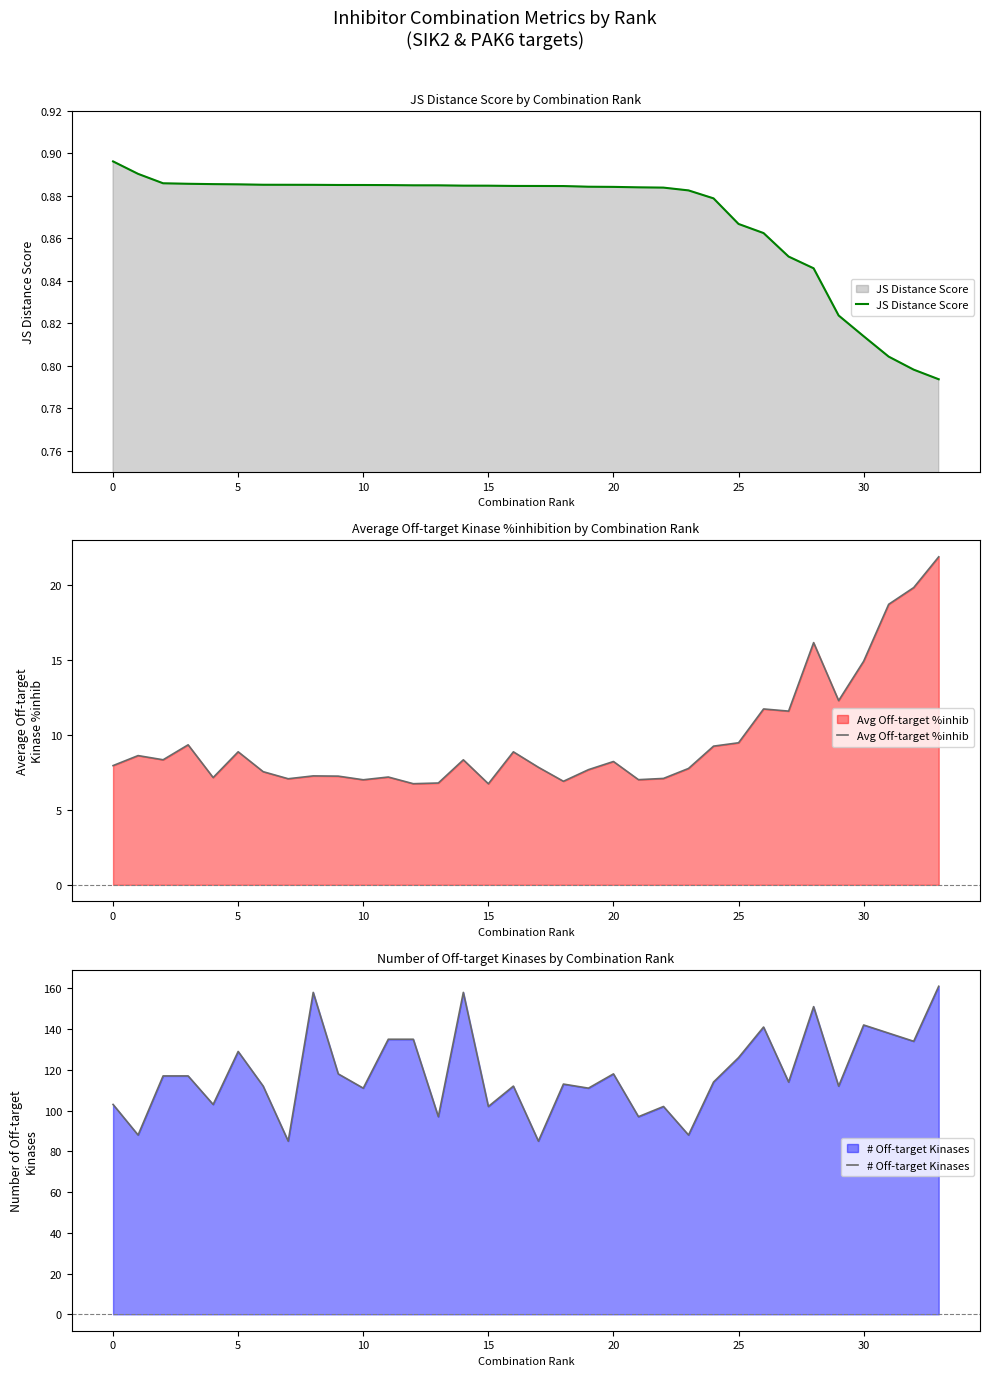

Reading left to right, extract all data points from this chart.

JS Distance Score: 0.9	0.9	0.9	0.9	0.9	0.9	0.9	0.9	0.9	0.9	0.9	0.9	0.9	0.9	0.9	0.9	0.9	0.9	0.9	0.9	0.9	0.9	0.9	0.9	0.9	0.9	0.9	0.9	0.8	0.8	0.8	0.8	0.8	0.8
Avg Off-target %inhib: 8.0	8.6	8.4	9.4	7.2	8.9	7.6	7.1	7.3	7.3	7.0	7.2	6.8	6.8	8.3	6.7	8.9	7.9	6.9	7.7	8.2	7.0	7.1	7.8	9.3	9.5	11.7	11.6	16.2	12.3	14.9	18.7	19.8	21.9
# Off-target Kinases: 103.0	88.0	117.0	117.0	103.0	129.0	112.0	85.0	158.0	118.0	111.0	135.0	135.0	97.0	158.0	102.0	112.0	85.0	113.0	111.0	118.0	97.0	102.0	88.0	114.0	126.0	141.0	114.0	151.0	112.0	142.0	138.0	134.0	161.0